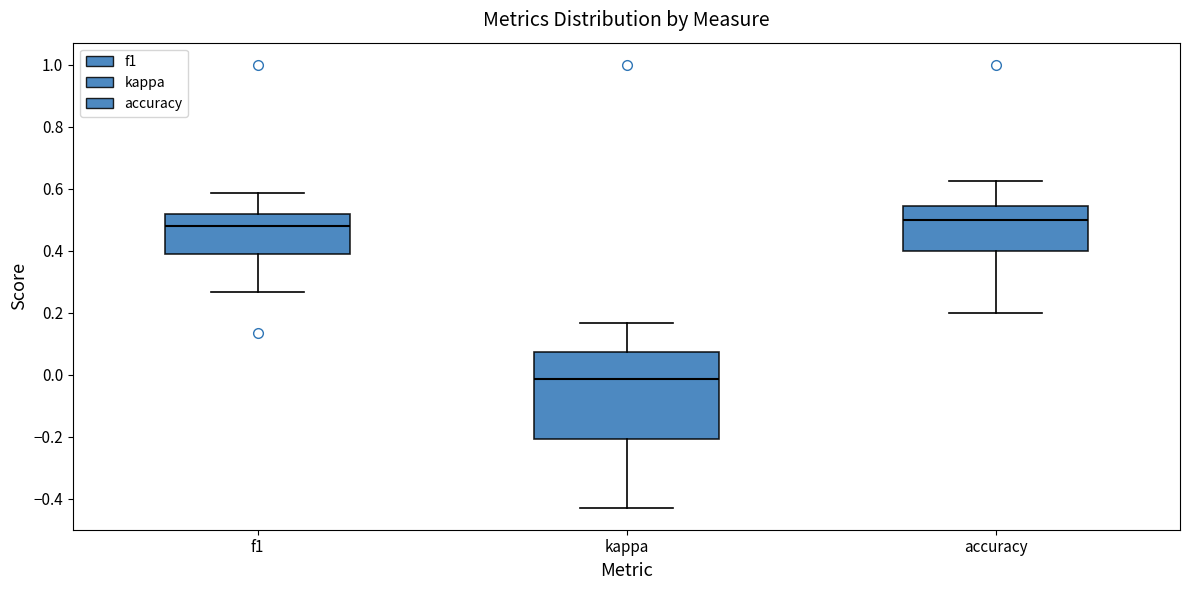

Reading left to right, read every box against the y-axis: the position of its median line, the range the box covers, and the ends of its whiskers. The values are not printed on the chart, so give them approximately, as read against the axis.

f1: median 0.48, box 0.38 to 0.52, whiskers 0.26 to 0.58
kappa: median -0.02, box -0.20 to 0.08, whiskers -0.42 to 0.16
accuracy: median 0.50, box 0.40 to 0.54, whiskers 0.20 to 0.62